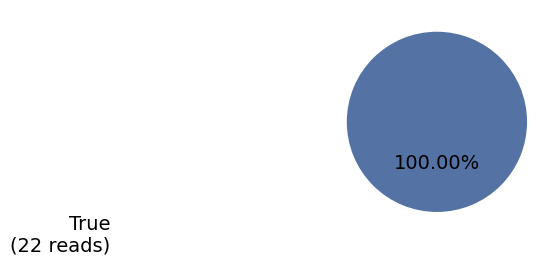

Is there a majority slice in this chart?

Yes